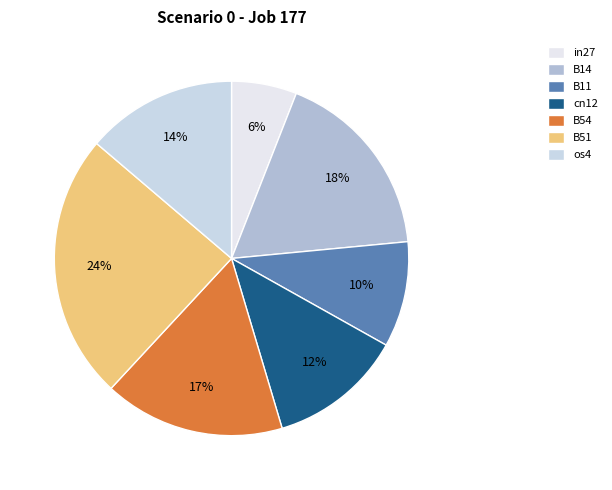

Which category has the biggest portion of the pie?

B51